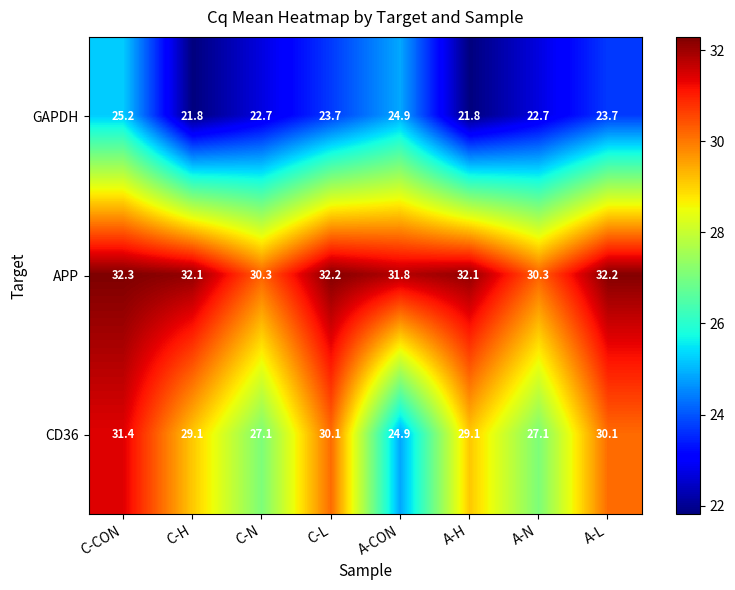

Reading left to right, list all the values displayed in this chart.

GAPDH: C-CON=25.2	C-H=21.8	C-N=22.7	C-L=23.7	A-CON=24.9	A-H=21.8	A-N=22.7	A-L=23.7
APP: C-CON=32.3	C-H=32.1	C-N=30.3	C-L=32.2	A-CON=31.8	A-H=32.1	A-N=30.3	A-L=32.2
CD36: C-CON=31.4	C-H=29.1	C-N=27.1	C-L=30.1	A-CON=24.9	A-H=29.1	A-N=27.1	A-L=30.1